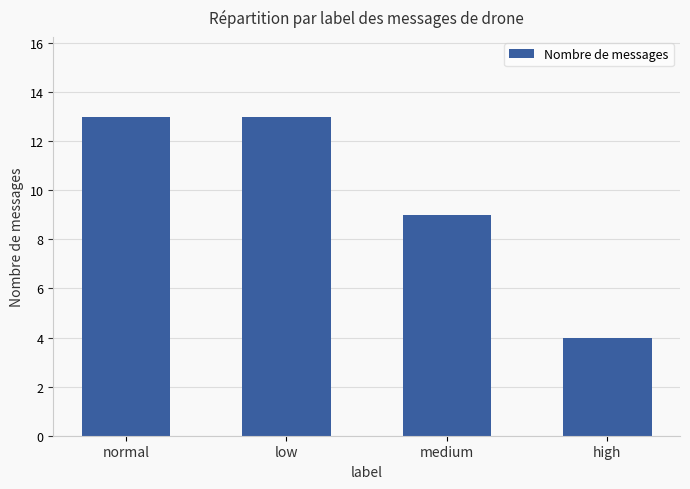

What is the difference between the maximum and minimum values?

9